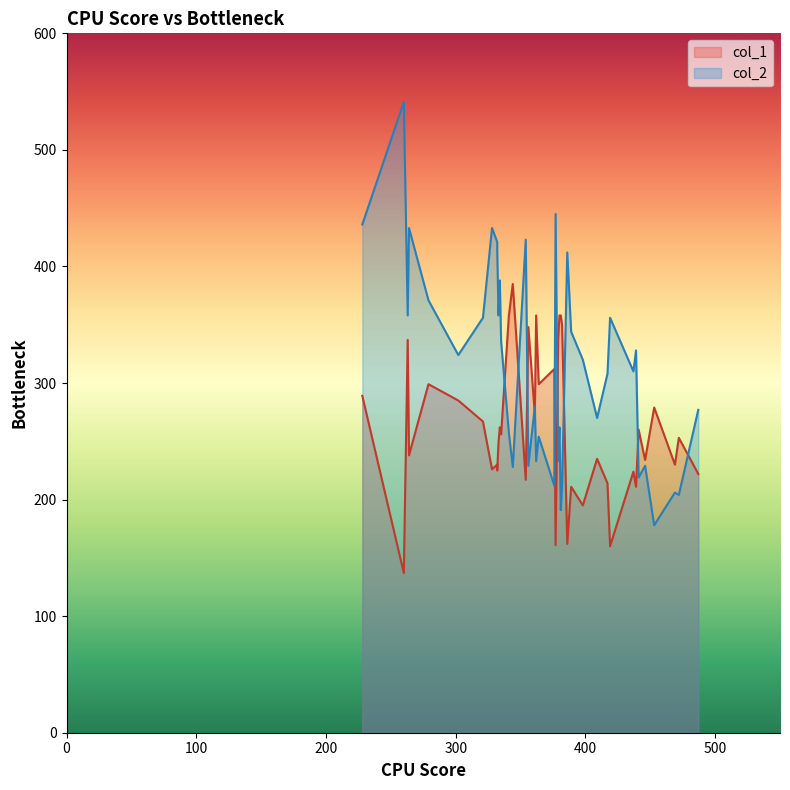

How many lines are shown in the chart?

2